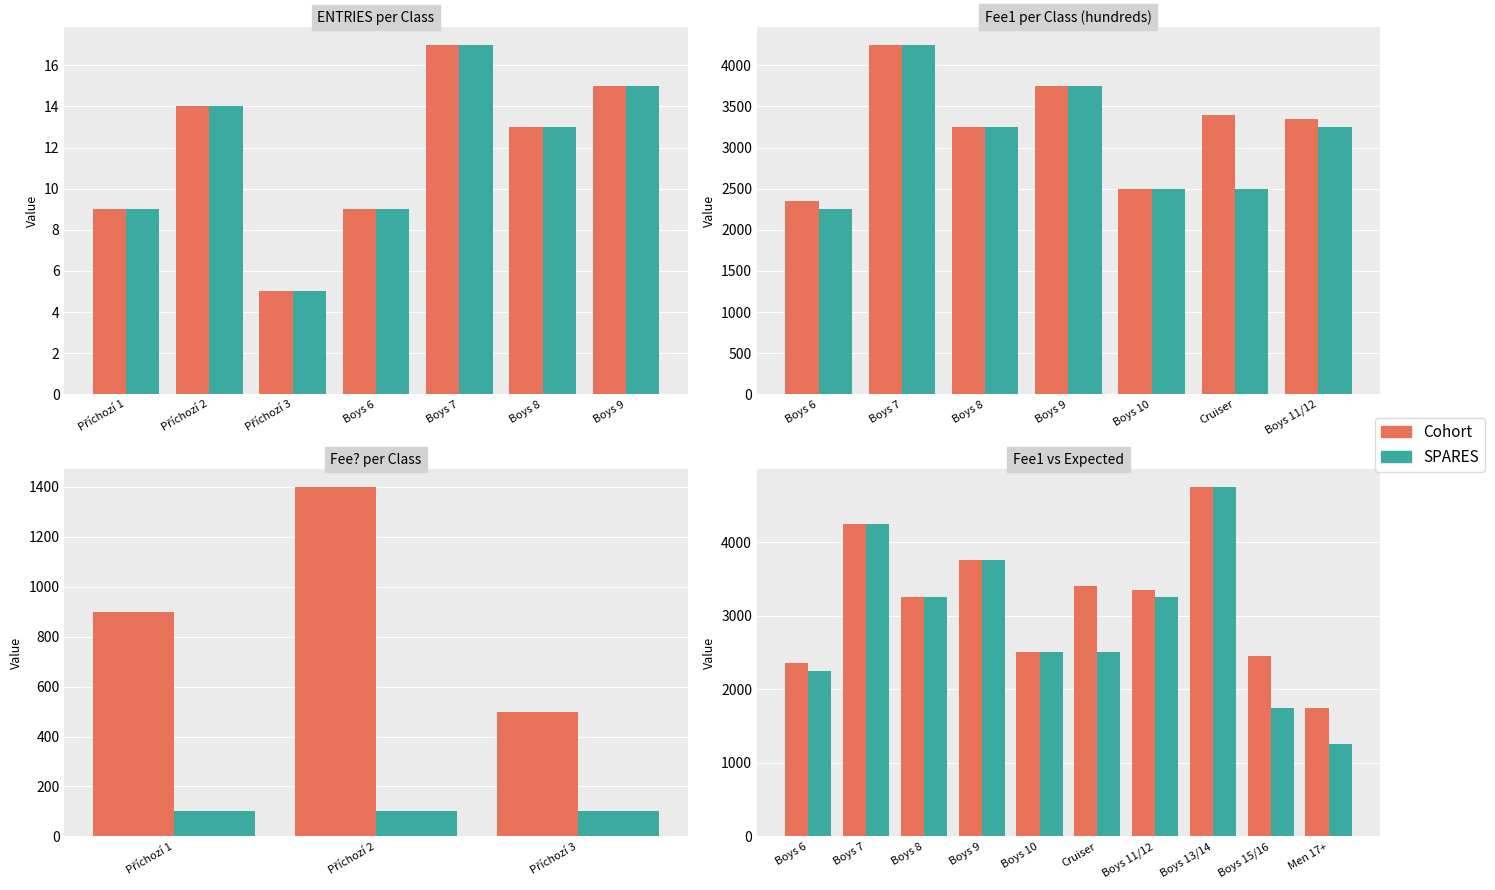

Between Boys 6 and Boys 9, which series saw the biggest shift?

SPARES